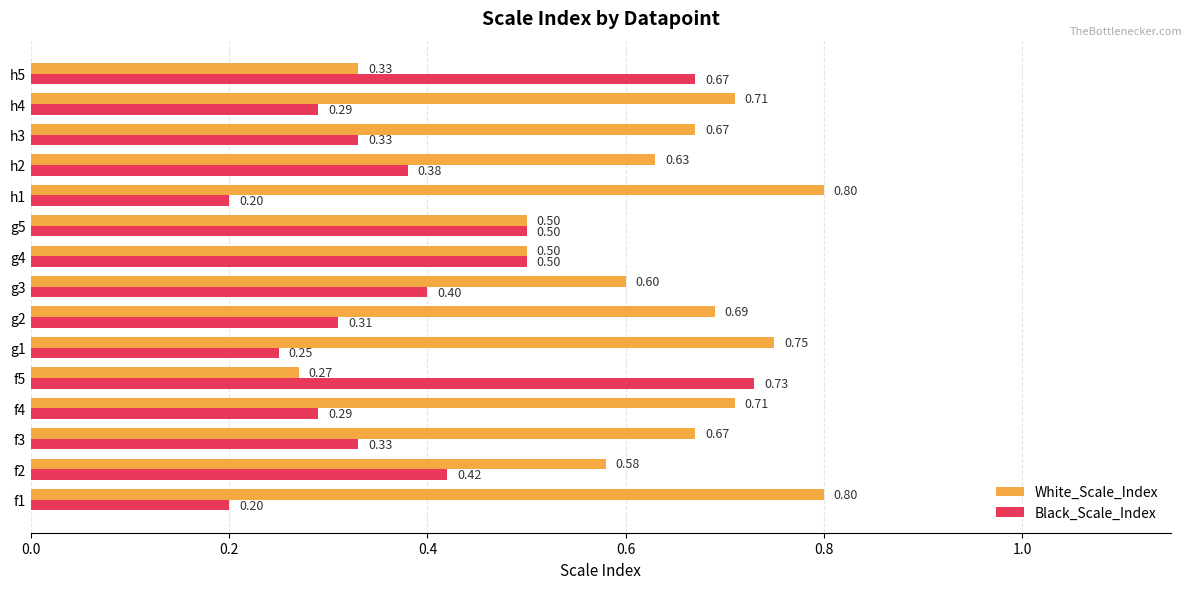

Which category has the highest value in the Black_Scale_Index series?

f5